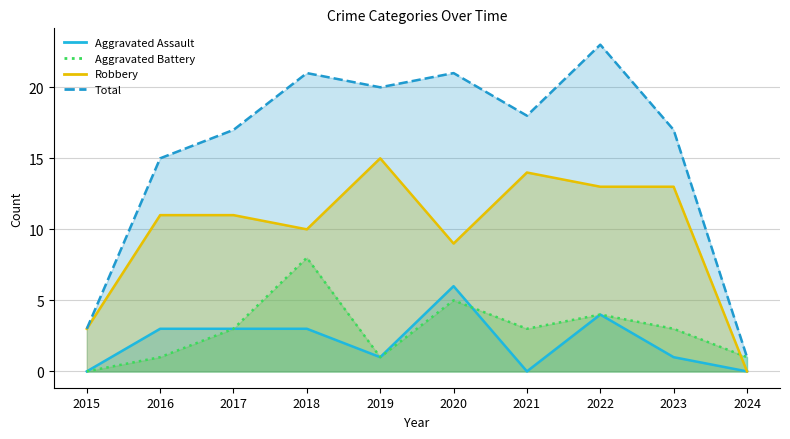

How many data points in Total are less than 18?

5